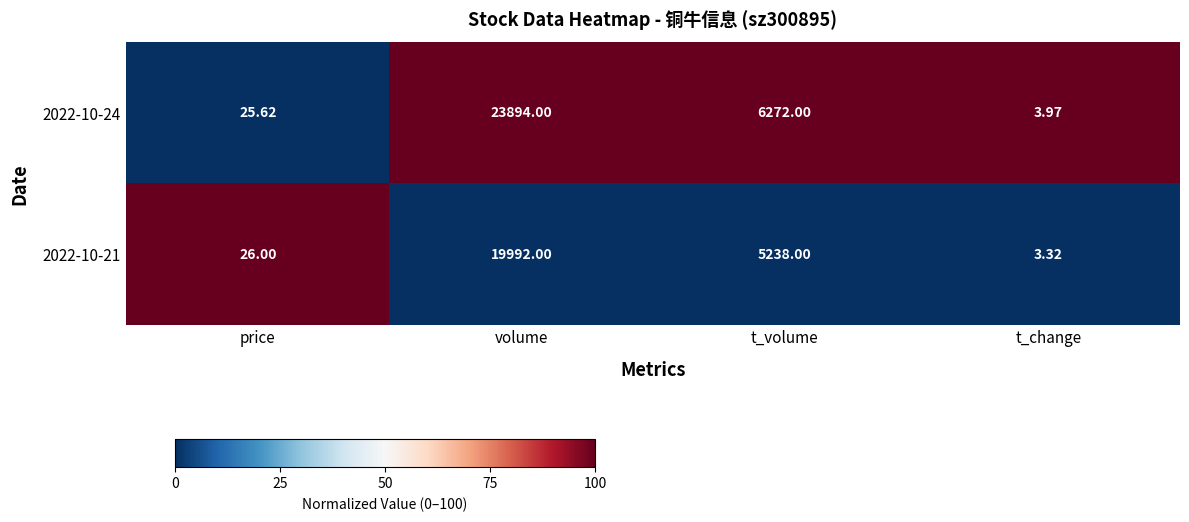

At which category does the chart reach its minimum across all series?

t_change